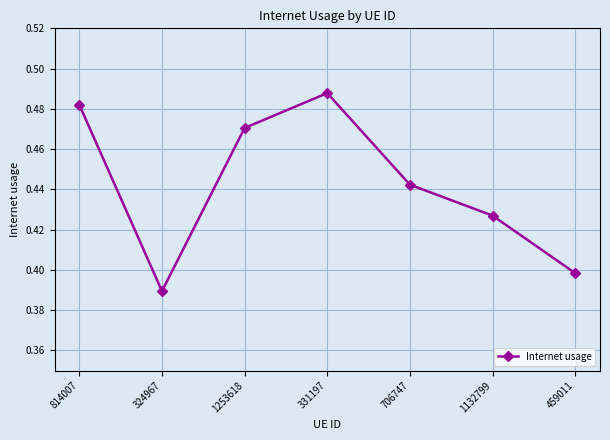

What is the sum of the values at 459011 and 324967?

0.8